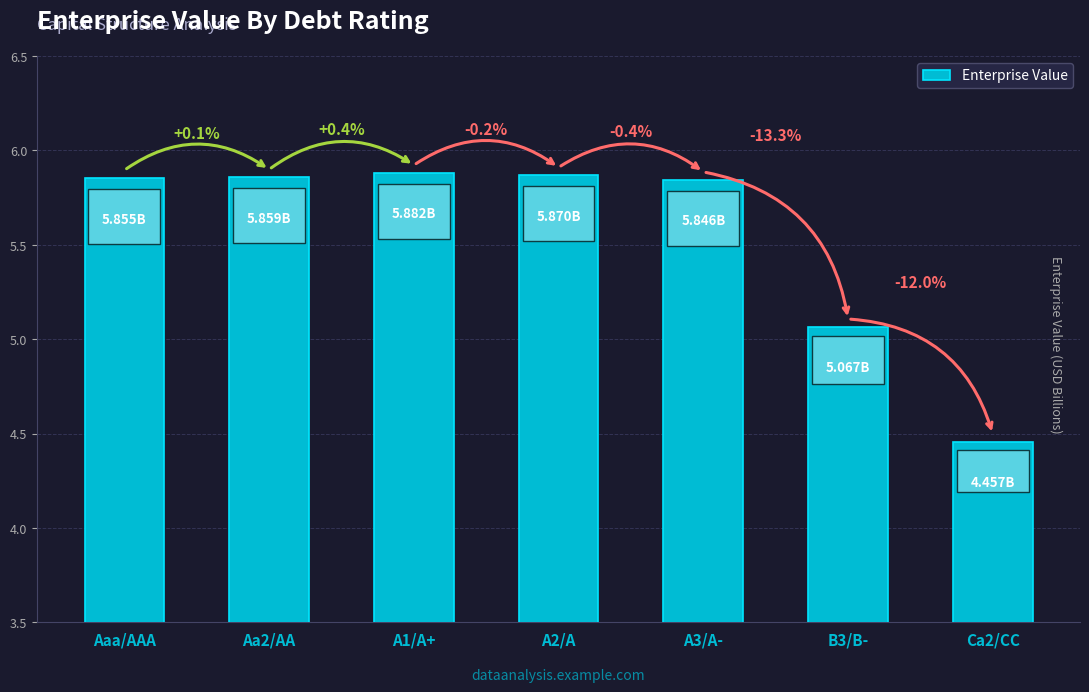

How many bars are there in total?

7